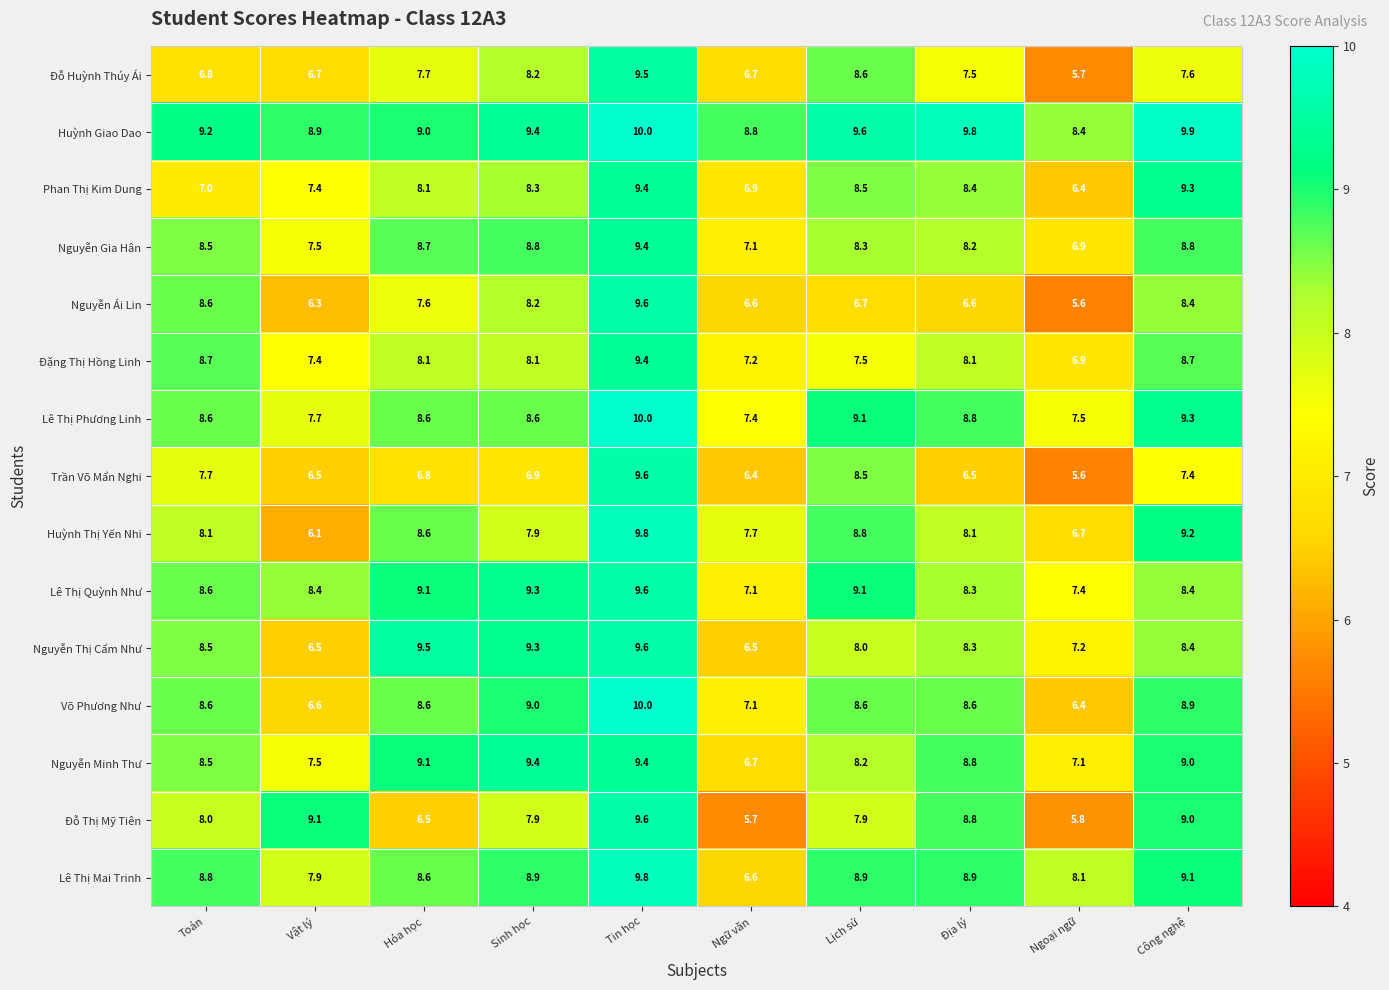

At which category is the sum across all series the highest?

Tin học